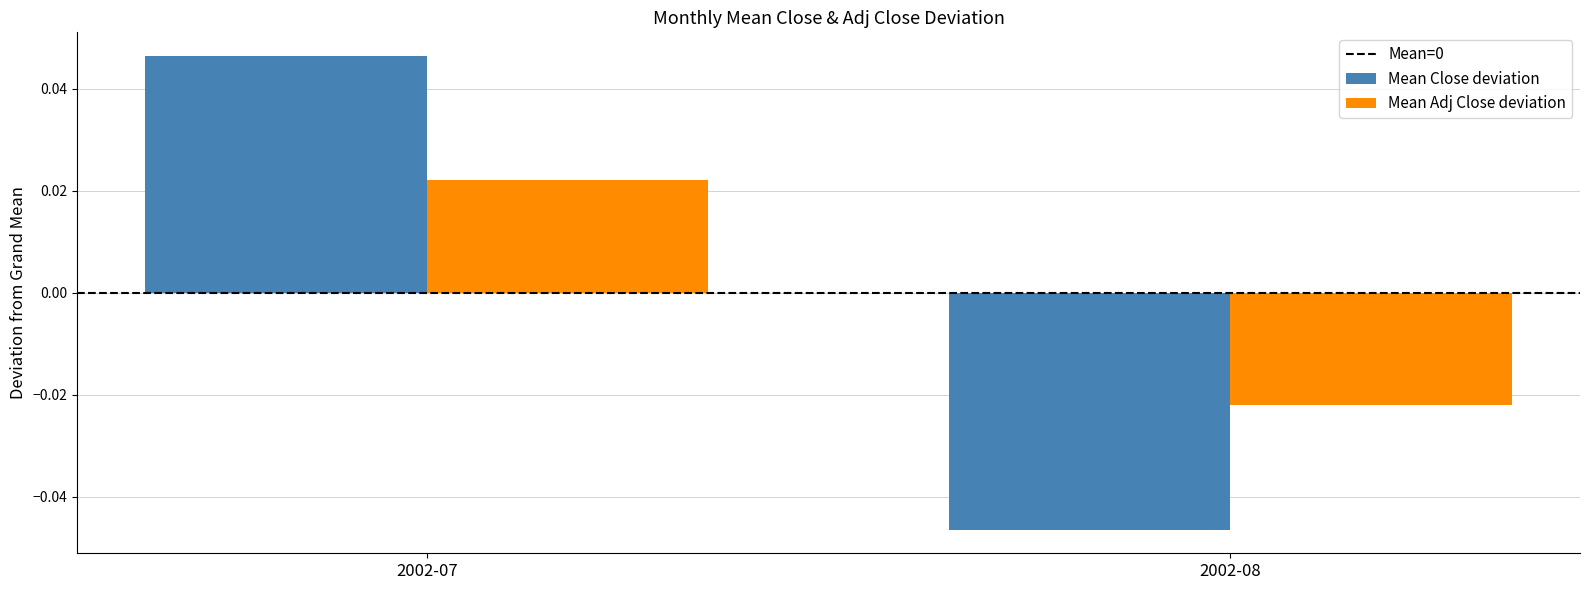

How many values in the Mean Adj Close deviation series exceed 0?

1